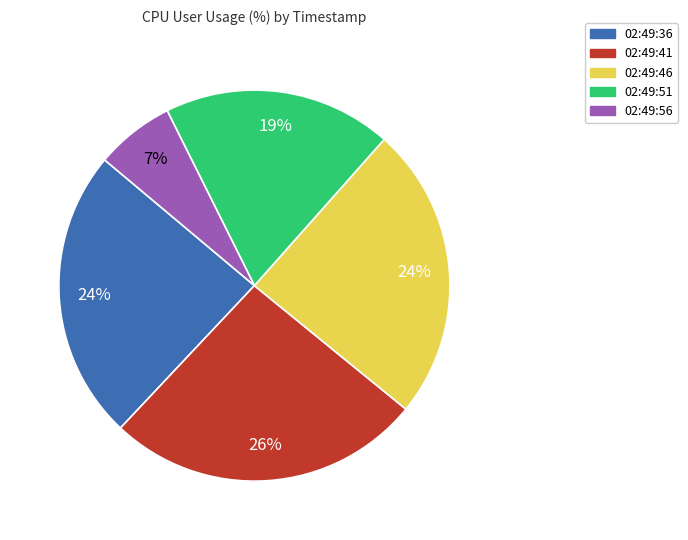

Approximately how many times larger is the value at 02:49:56 compared to 02:49:46?

0.3